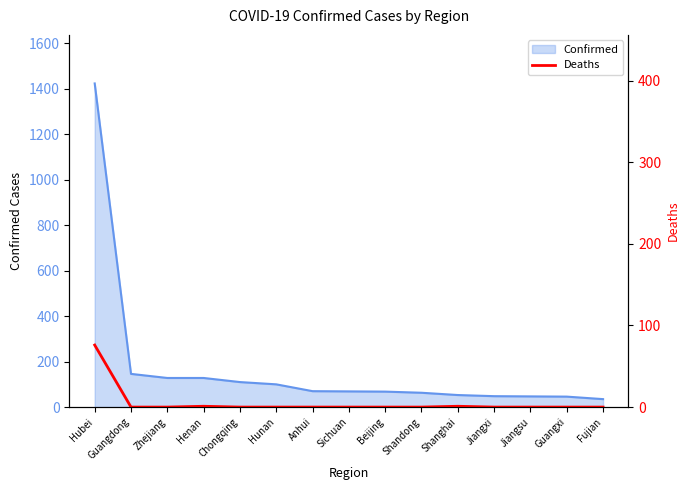

The Confirmed series shows 110 at Chongqing. True or false?

True